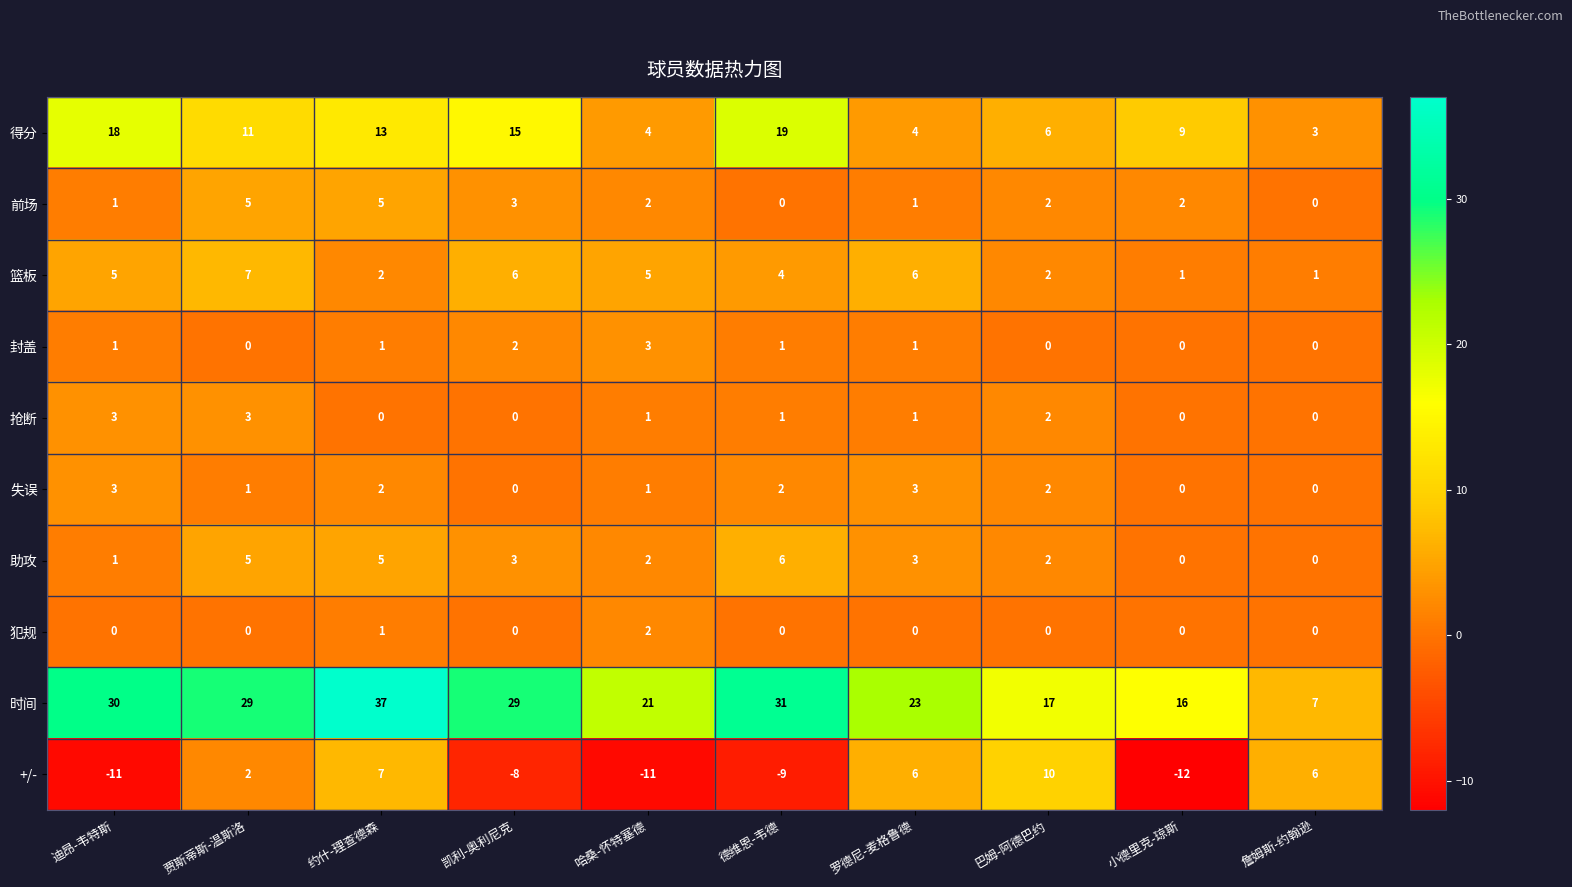

How many values in the 前场 series are below 2?

4